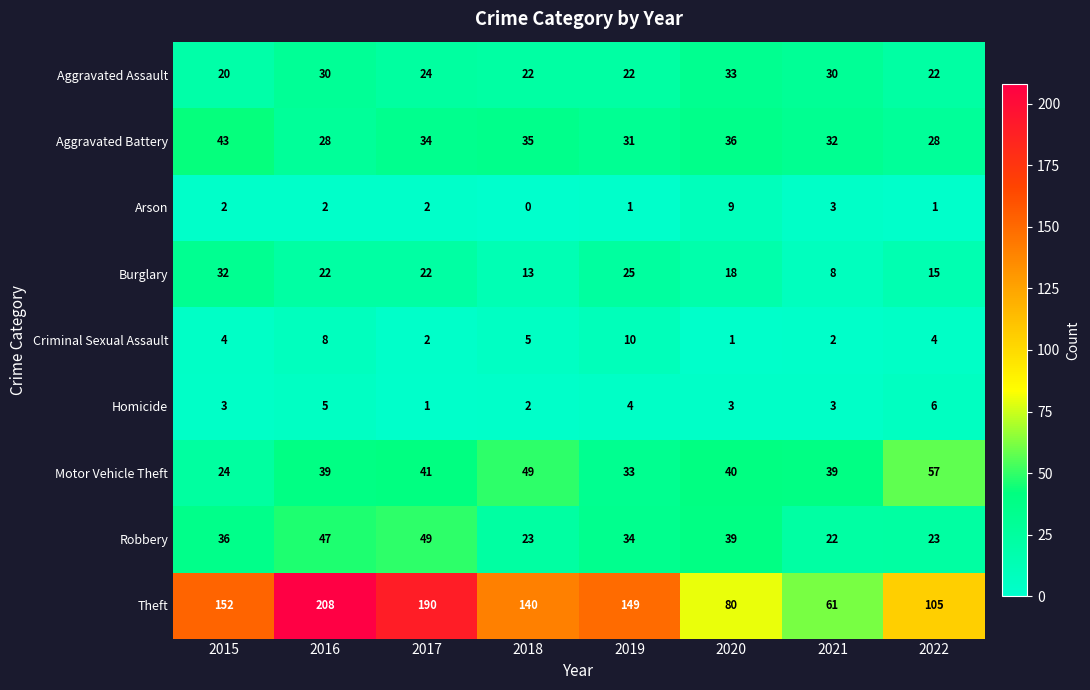

The Aggravated Battery series shows 35 at 2018. True or false?

True